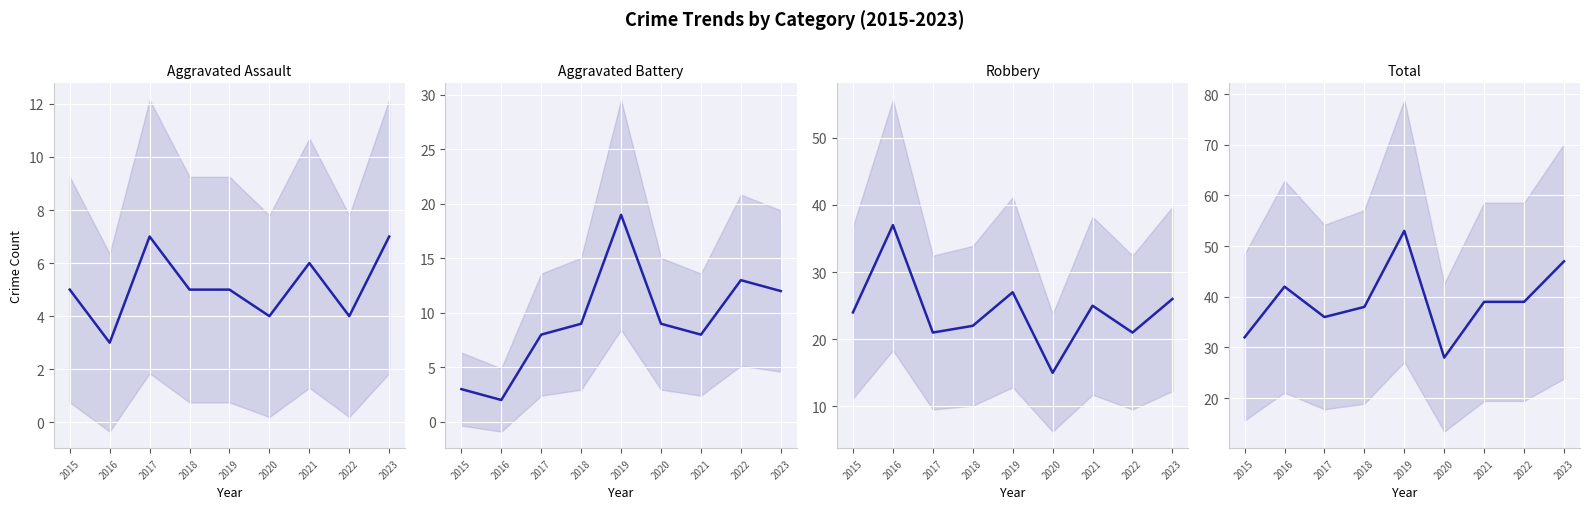

True or false: Total (mean) and Aggravated Assault (mean) cross at least once.

False